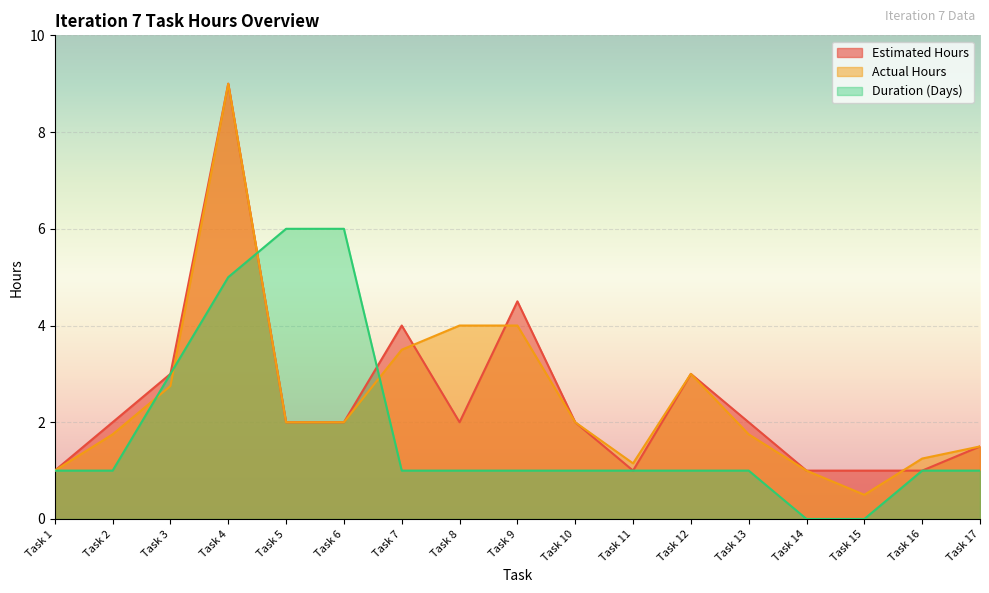

Between Task 3 and Task 15, which is larger?

Task 3